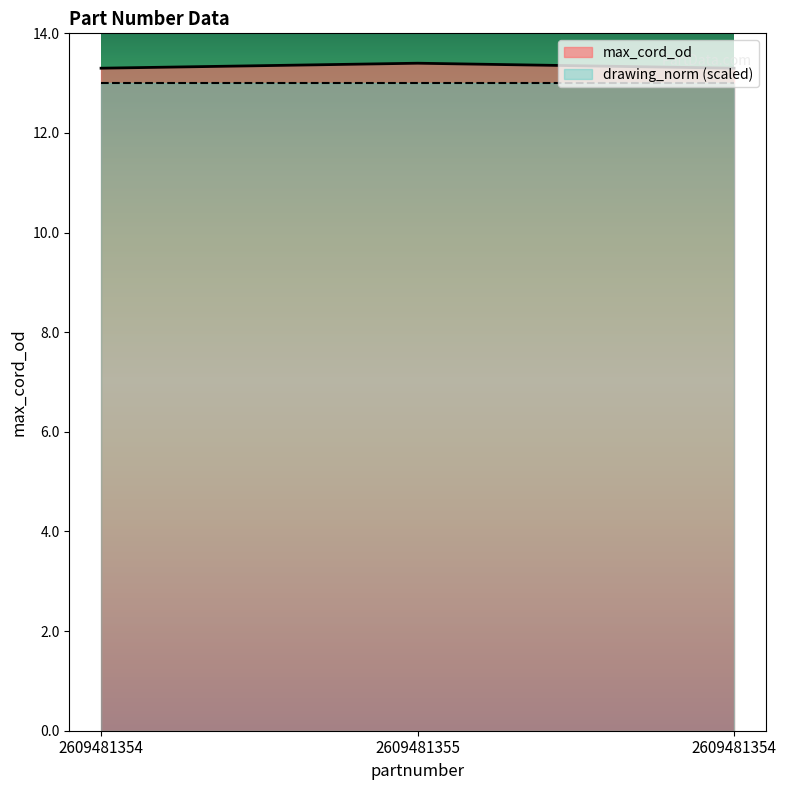

At which label is the value closest to 13?

2609481354